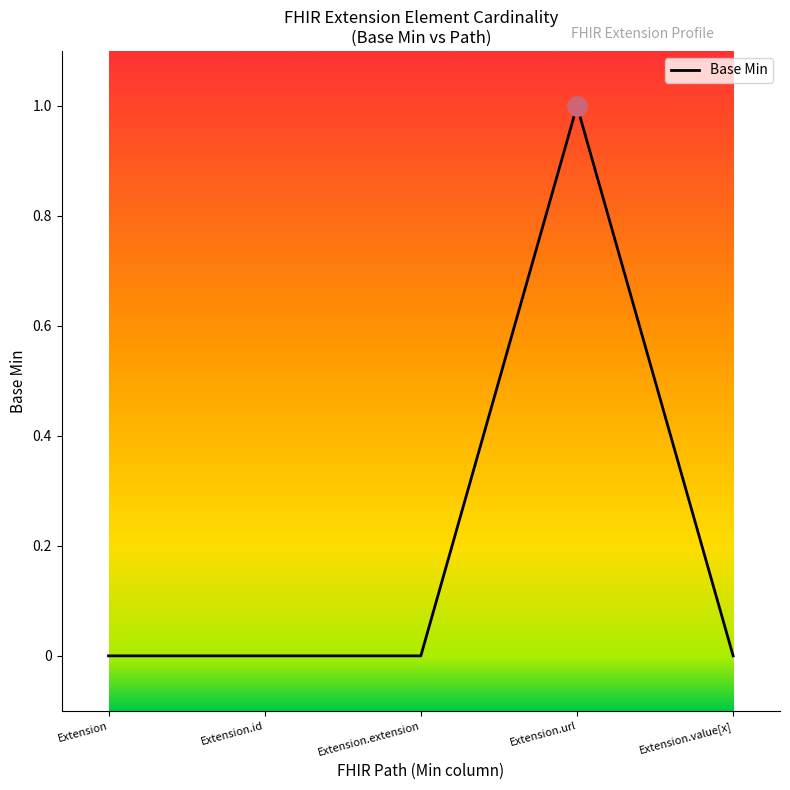

True or false: there are more than 2 points higher than both neighbors.

False